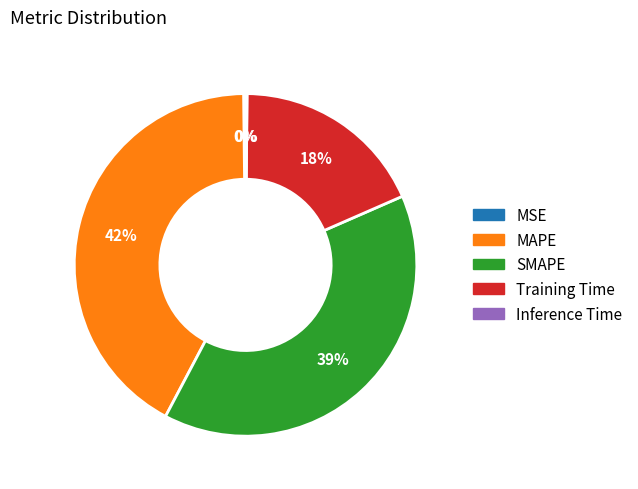

Is there any slice that represents more than half of the pie?

No